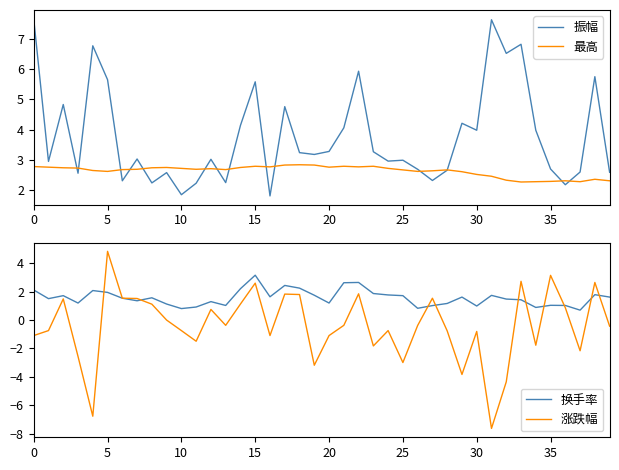

What is the value of the 涨跌幅 point at the 20th from the left?

-3.2